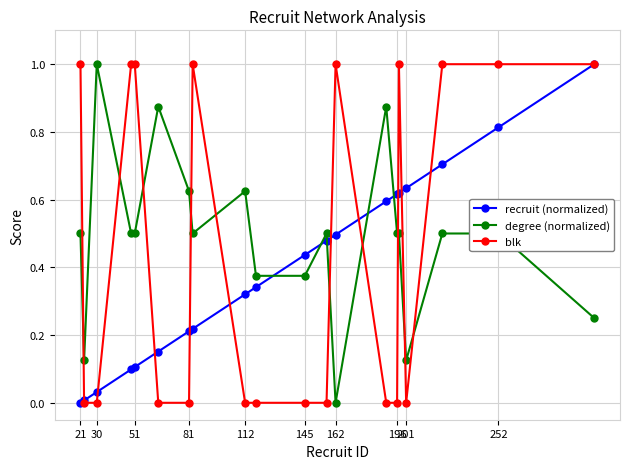

True or false: degree (normalized) and blk intersect in this chart.

True